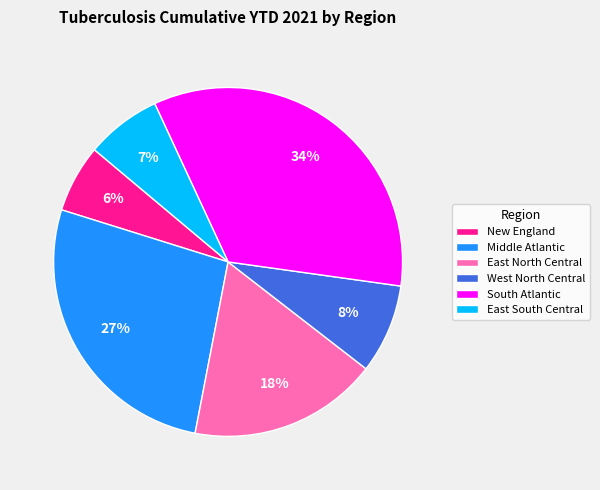

How many segments does this pie chart have?

6